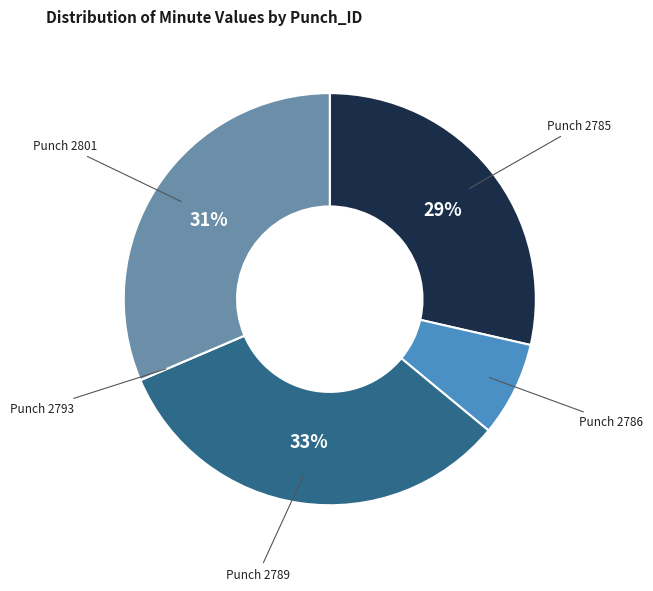

Does any single category account for the majority?

No